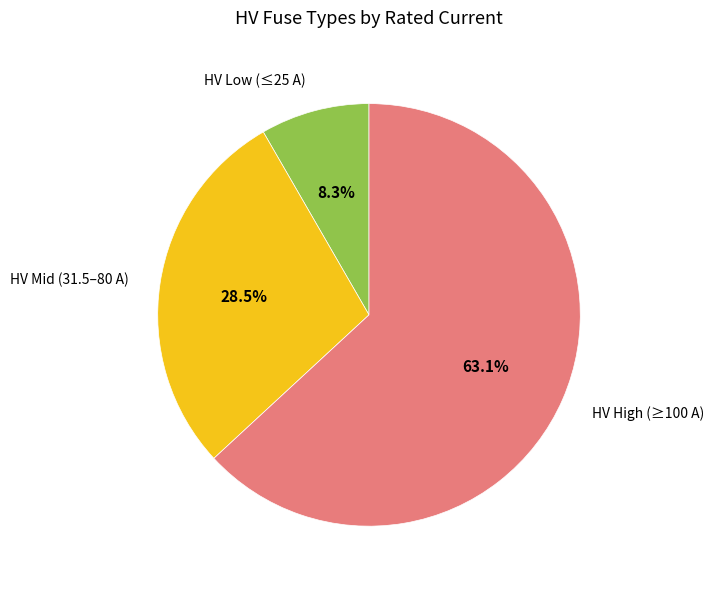

Does any single category account for the majority?

Yes